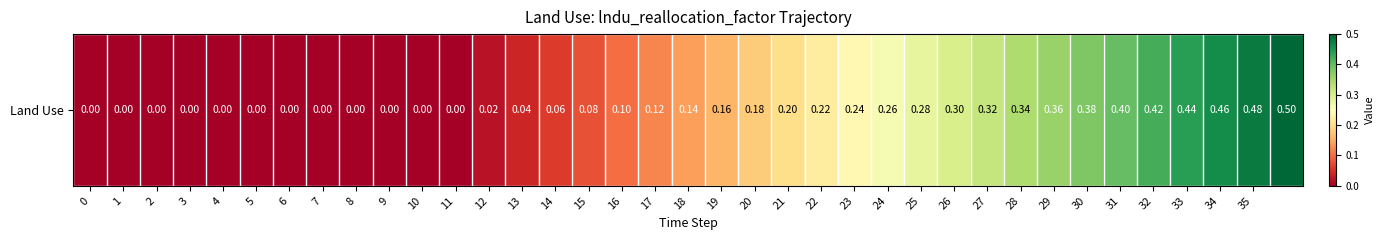

True or false: the data shows 0.3 at 25.

True